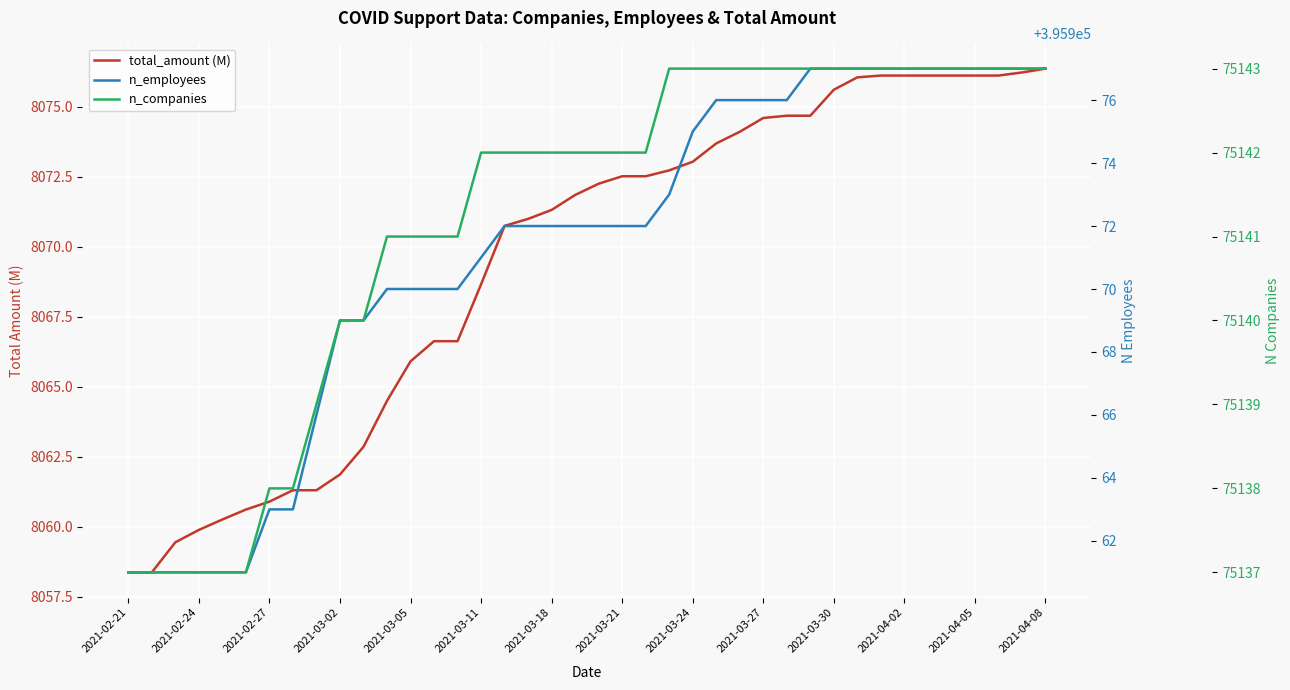

What is the minimum value shown in the chart?

8058.4